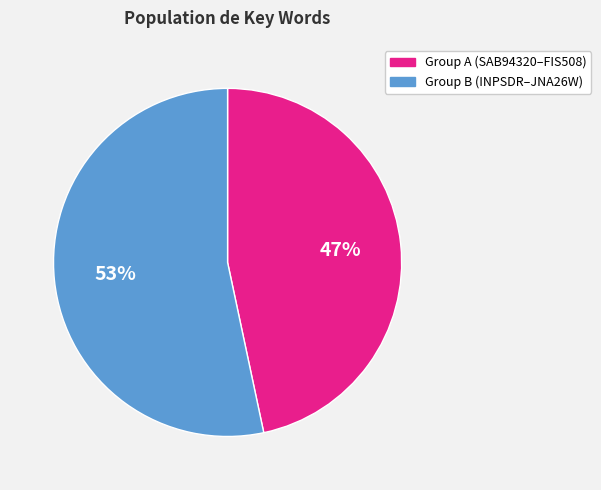

To the nearest percent, what is the average slice percentage?

50%